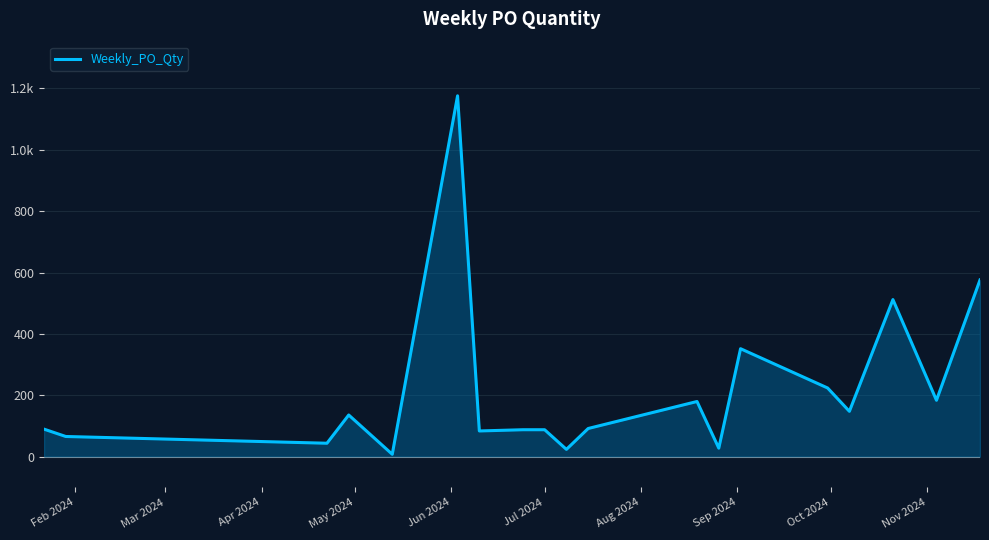

Does the chart display data point markers on the line(s)?

No